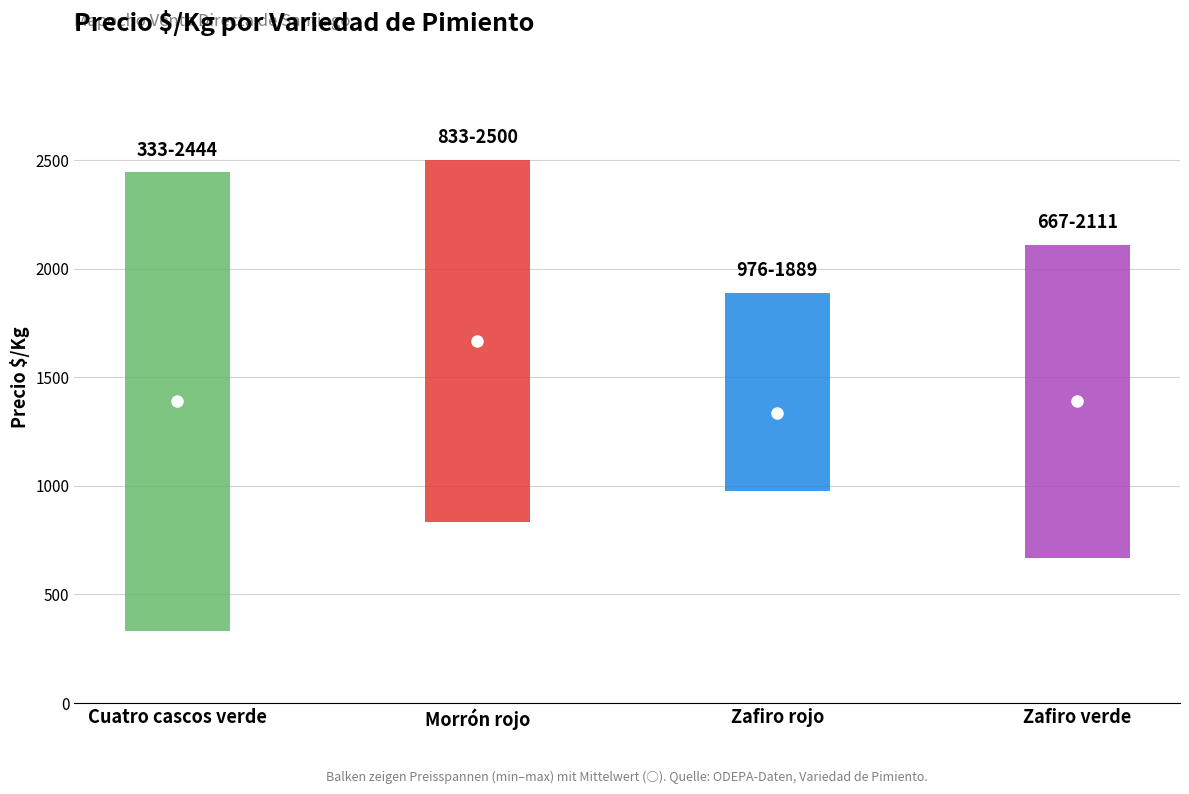

At which category does the chart reach its minimum across all series?

Cuatro cascos verde